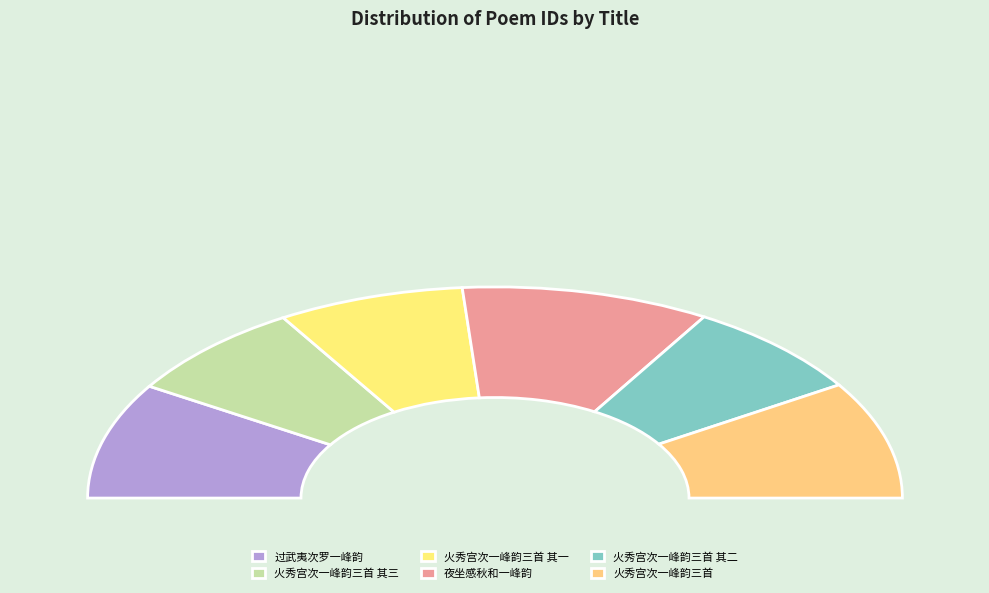

Count the number of slices in the pie.

6